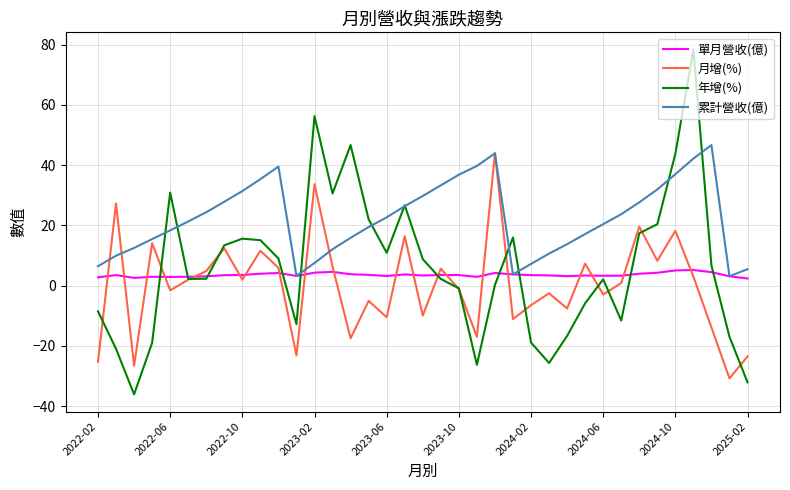

Which series has the largest total across all categories?

累計營收(億)